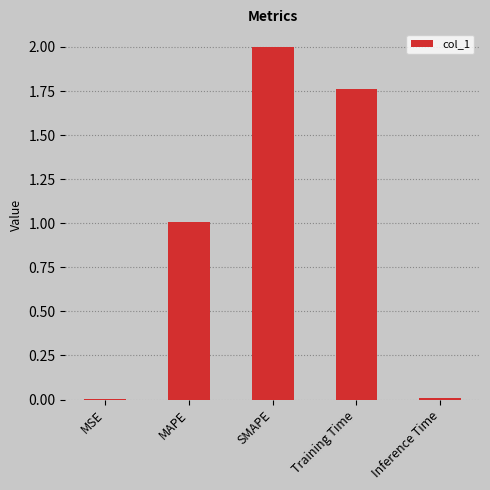

What is the greatest value displayed?

2.0